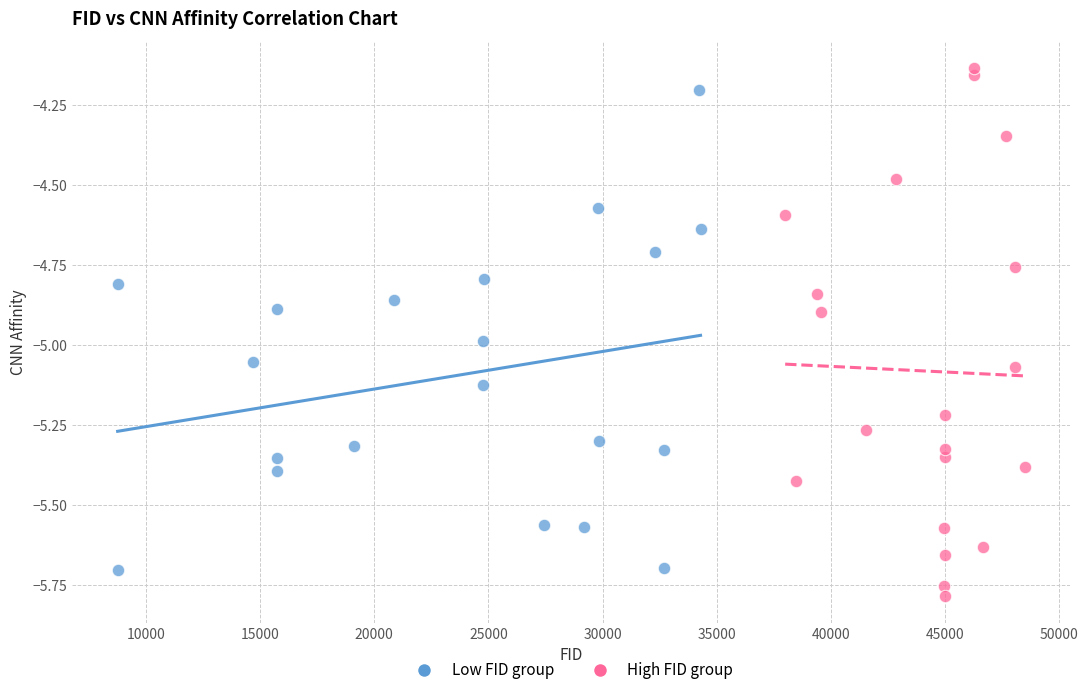

Which series has the largest Y range (max minus min)?

High FID group